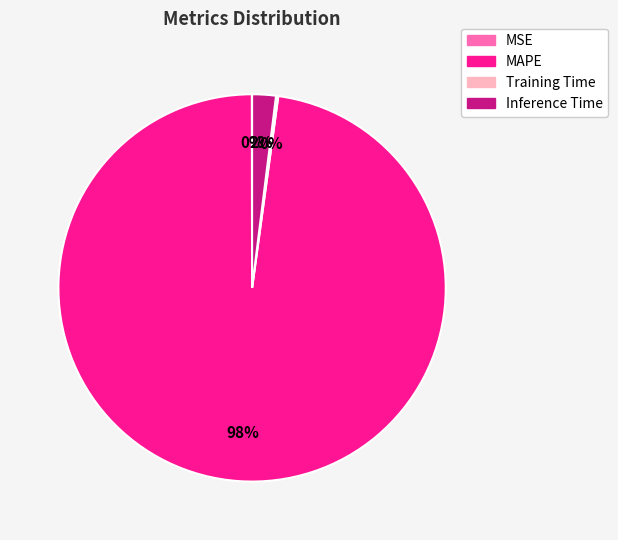

What is the largest slice in the pie chart?

MAPE